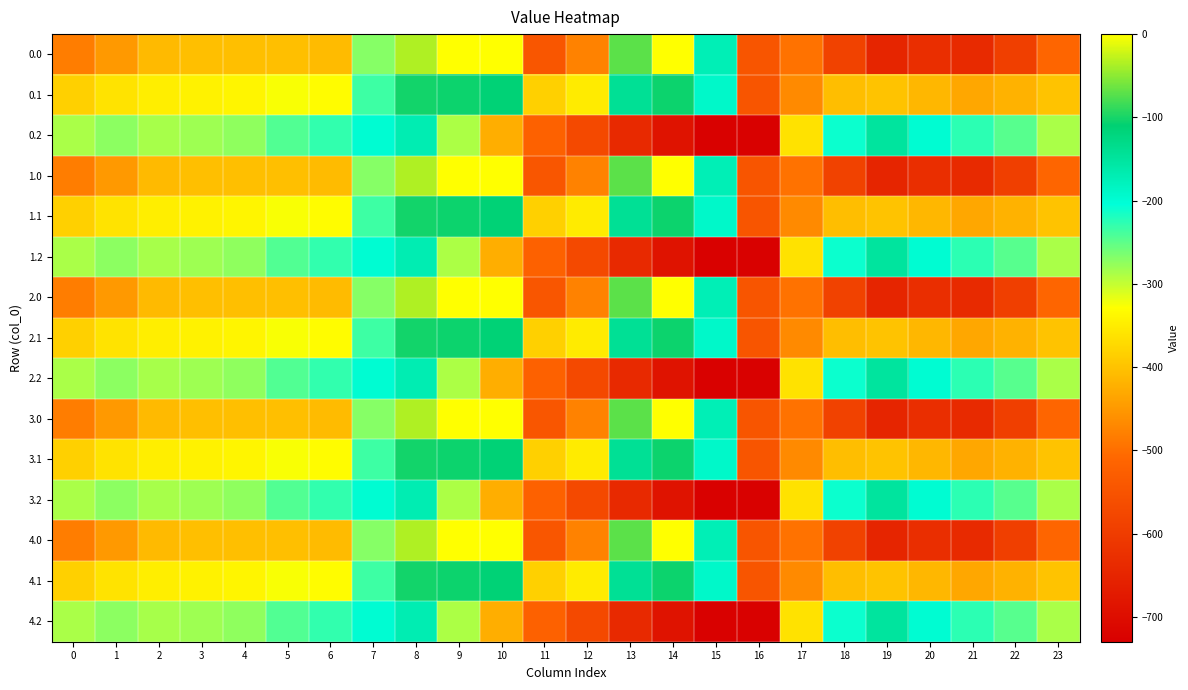

Reading left to right, extract all data points from this chart.

0.0: 0=-482.0	1=-449.5	2=-410.3	3=-404.4	4=-404.9	5=-403.8	6=-408.0	7=-270.7	8=-35.0	9=0.0	10=0.0	11=-544.3	12=-477.2	13=-70.2	14=-0.3	15=-172.8	16=-545.4	17=-494.8	18=-586.7	19=-649.2	20=-629.9	21=-638.4	22=-592.3	23=-511.3
0.1: 0=-384.6	1=-361.1	2=-347.9	3=-342.7	4=-339.6	5=-325.7	6=-332.2	7=-234.9	8=-102.3	9=-104.8	10=-114.0	11=-384.7	12=-350.8	13=-141.2	14=-105.5	15=-190.4	16=-547.3	17=-466.6	18=-405.4	19=-400.2	20=-414.5	21=-432.4	22=-419.9	23=-399.4
0.2: 0=-287.1	1=-272.7	2=-285.5	3=-281.0	4=-274.4	5=-245.0	6=-228.8	7=-199.0	8=-169.5	9=-288.5	10=-423.5	11=-520.6	12=-571.2	13=-640.4	14=-687.4	15=-725.8	16=-726.6	17=-362.4	18=-210.0	19=-151.0	20=-199.2	21=-226.4	22=-247.4	23=-287.5
1.0: 0=-482.0	1=-449.5	2=-410.3	3=-404.4	4=-404.9	5=-403.8	6=-408.0	7=-270.7	8=-35.0	9=0.0	10=0.0	11=-544.3	12=-477.2	13=-70.2	14=-0.3	15=-172.8	16=-545.4	17=-494.8	18=-586.7	19=-649.2	20=-629.9	21=-638.4	22=-592.3	23=-511.3
1.1: 0=-384.6	1=-361.1	2=-347.9	3=-342.7	4=-339.6	5=-325.7	6=-332.2	7=-234.9	8=-102.3	9=-104.8	10=-114.0	11=-384.7	12=-350.8	13=-141.2	14=-105.5	15=-190.4	16=-547.3	17=-466.6	18=-405.4	19=-400.2	20=-414.5	21=-432.4	22=-419.9	23=-399.4
1.2: 0=-287.1	1=-272.7	2=-285.5	3=-281.0	4=-274.4	5=-245.0	6=-228.8	7=-199.0	8=-169.5	9=-288.5	10=-423.5	11=-520.6	12=-571.2	13=-640.4	14=-687.4	15=-725.8	16=-726.6	17=-362.4	18=-210.0	19=-151.0	20=-199.2	21=-226.4	22=-247.4	23=-287.5
2.0: 0=-482.0	1=-449.5	2=-410.3	3=-404.4	4=-404.9	5=-403.8	6=-408.0	7=-270.7	8=-35.0	9=0.0	10=0.0	11=-544.3	12=-477.2	13=-70.2	14=-0.3	15=-172.8	16=-545.4	17=-494.8	18=-586.7	19=-649.2	20=-629.9	21=-638.4	22=-592.3	23=-511.3
2.1: 0=-384.6	1=-361.1	2=-347.9	3=-342.7	4=-339.6	5=-325.7	6=-332.2	7=-234.9	8=-102.3	9=-104.8	10=-114.0	11=-384.7	12=-350.8	13=-141.2	14=-105.5	15=-190.4	16=-547.3	17=-466.6	18=-405.4	19=-400.2	20=-414.5	21=-432.4	22=-419.9	23=-399.4
2.2: 0=-287.1	1=-272.7	2=-285.5	3=-281.0	4=-274.4	5=-245.0	6=-228.8	7=-199.0	8=-169.5	9=-288.5	10=-423.5	11=-520.6	12=-571.2	13=-640.4	14=-687.4	15=-725.8	16=-726.6	17=-362.4	18=-210.0	19=-151.0	20=-199.2	21=-226.4	22=-247.4	23=-287.5
3.0: 0=-482.0	1=-449.5	2=-410.3	3=-404.4	4=-404.9	5=-403.8	6=-408.0	7=-270.7	8=-35.0	9=0.0	10=0.0	11=-544.3	12=-477.2	13=-70.2	14=-0.3	15=-172.8	16=-545.4	17=-494.8	18=-586.7	19=-649.2	20=-629.9	21=-638.4	22=-592.3	23=-511.3
3.1: 0=-384.6	1=-361.1	2=-347.9	3=-342.7	4=-339.6	5=-325.7	6=-332.2	7=-234.9	8=-102.3	9=-104.8	10=-114.0	11=-384.7	12=-350.8	13=-141.2	14=-105.5	15=-190.4	16=-547.3	17=-466.6	18=-405.4	19=-400.2	20=-414.5	21=-432.4	22=-419.9	23=-399.4
3.2: 0=-287.1	1=-272.7	2=-285.5	3=-281.0	4=-274.4	5=-245.0	6=-228.8	7=-199.0	8=-169.5	9=-288.5	10=-423.5	11=-520.6	12=-571.2	13=-640.4	14=-687.4	15=-725.8	16=-726.6	17=-362.4	18=-210.0	19=-151.0	20=-199.2	21=-226.4	22=-247.4	23=-287.5
4.0: 0=-482.0	1=-449.5	2=-410.3	3=-404.4	4=-404.9	5=-403.8	6=-408.0	7=-270.7	8=-35.0	9=0.0	10=0.0	11=-544.3	12=-477.2	13=-70.2	14=-0.3	15=-172.8	16=-545.4	17=-494.8	18=-586.7	19=-649.2	20=-629.9	21=-638.4	22=-592.3	23=-511.3
4.1: 0=-384.6	1=-361.1	2=-347.9	3=-342.7	4=-339.6	5=-325.7	6=-332.2	7=-234.9	8=-102.3	9=-104.8	10=-114.0	11=-384.7	12=-350.8	13=-141.2	14=-105.5	15=-190.4	16=-547.3	17=-466.6	18=-405.4	19=-400.2	20=-414.5	21=-432.4	22=-419.9	23=-399.4
4.2: 0=-287.1	1=-272.7	2=-285.5	3=-281.0	4=-274.4	5=-245.0	6=-228.8	7=-199.0	8=-169.5	9=-288.5	10=-423.5	11=-520.6	12=-571.2	13=-640.4	14=-687.4	15=-725.8	16=-726.6	17=-362.4	18=-210.0	19=-151.0	20=-199.2	21=-226.4	22=-247.4	23=-287.5